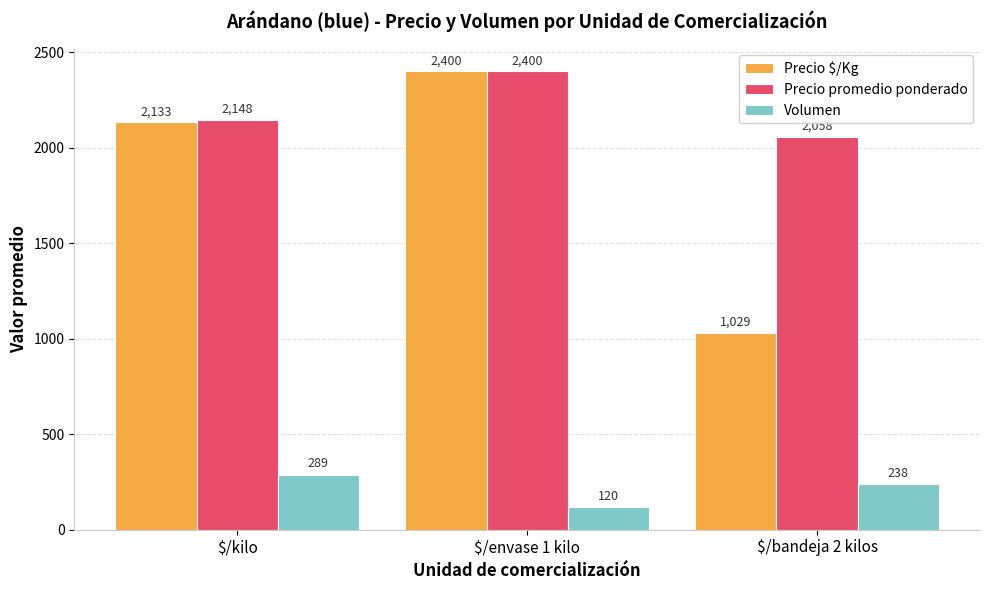

What are all the series names shown in the legend?

Precio $/Kg, Precio promedio ponderado, Volumen